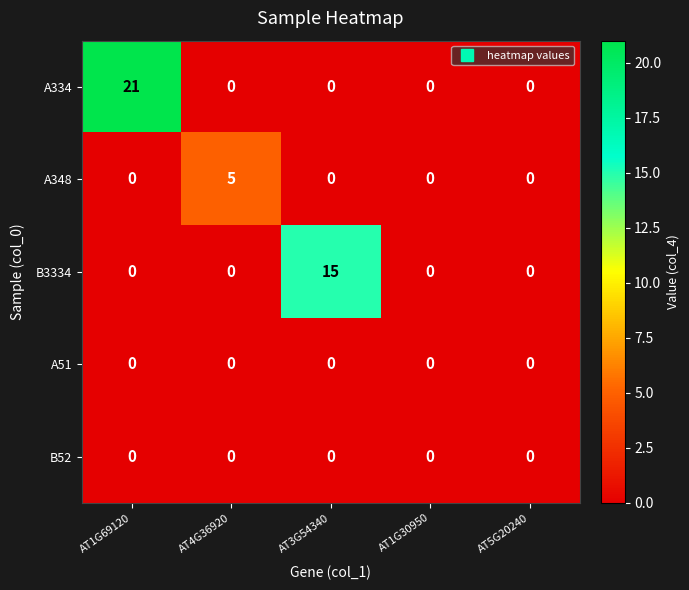

Reading right to left, what are all the values shown in this chart?

A334: 0	0	0	0	21
A348: 0	0	0	5	0
B3334: 0	0	15	0	0
A51: 0	0	0	0	0
B52: 0	0	0	0	0